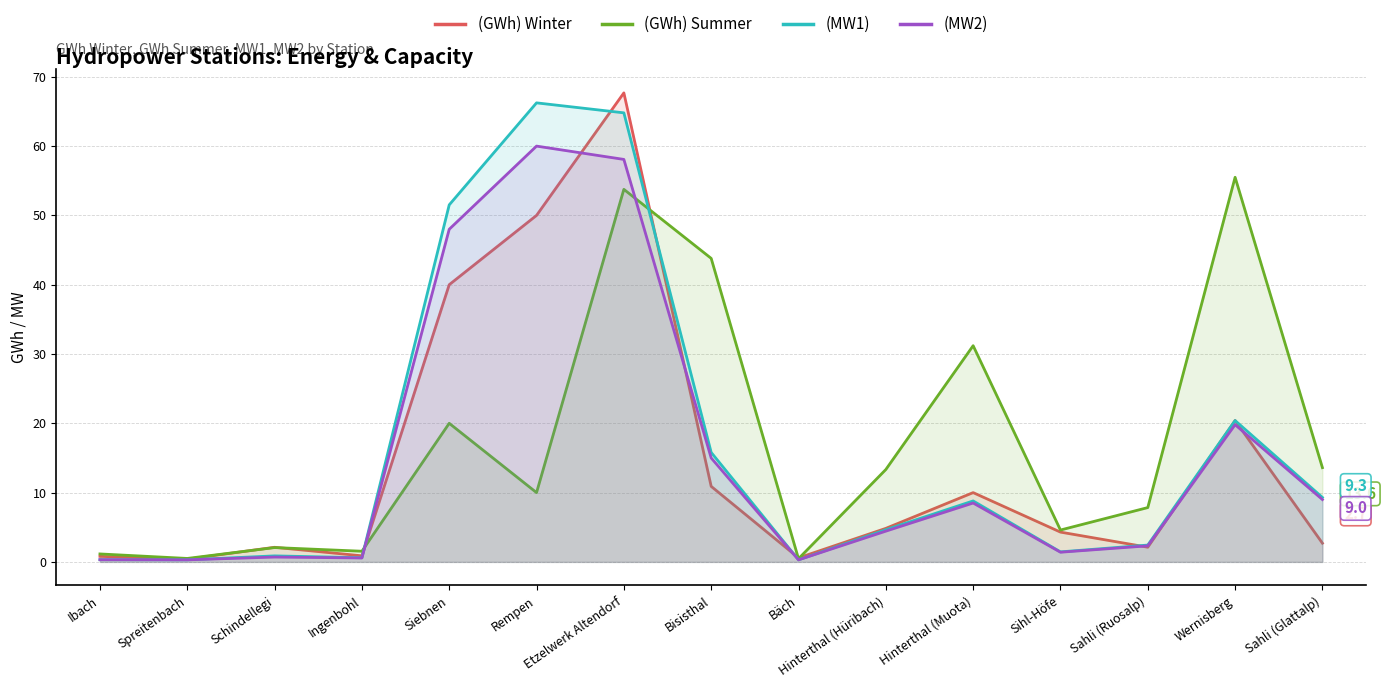

What is the sum of all (GWh) Summer values?

259.3